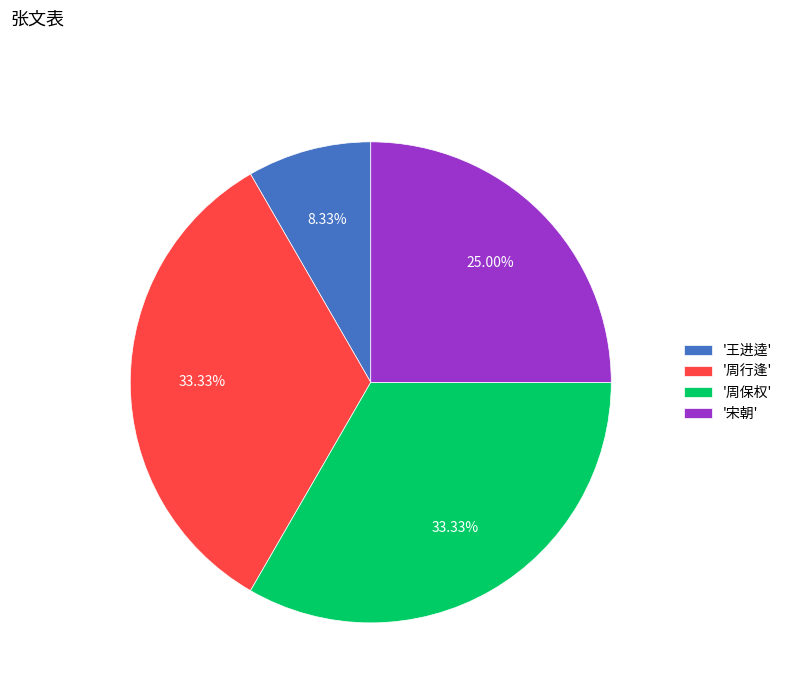

How many slices are in this pie chart?

4